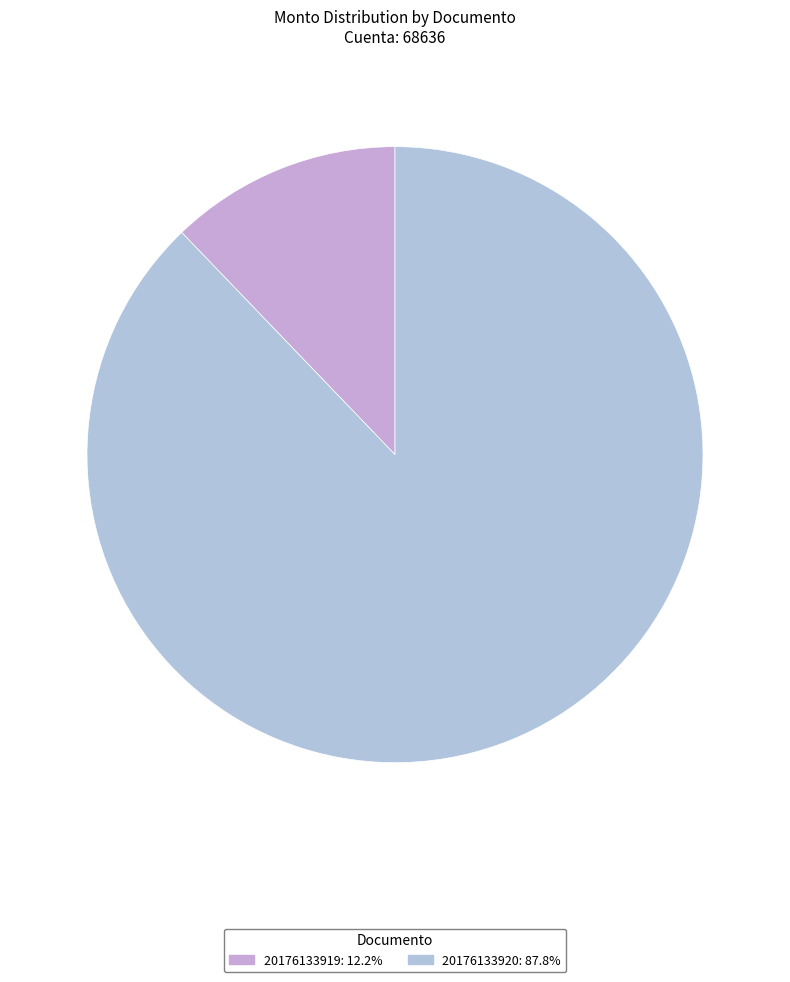

To the nearest percent, what is the difference between the 20176133919 and 20176133920 slice percentages?

76%